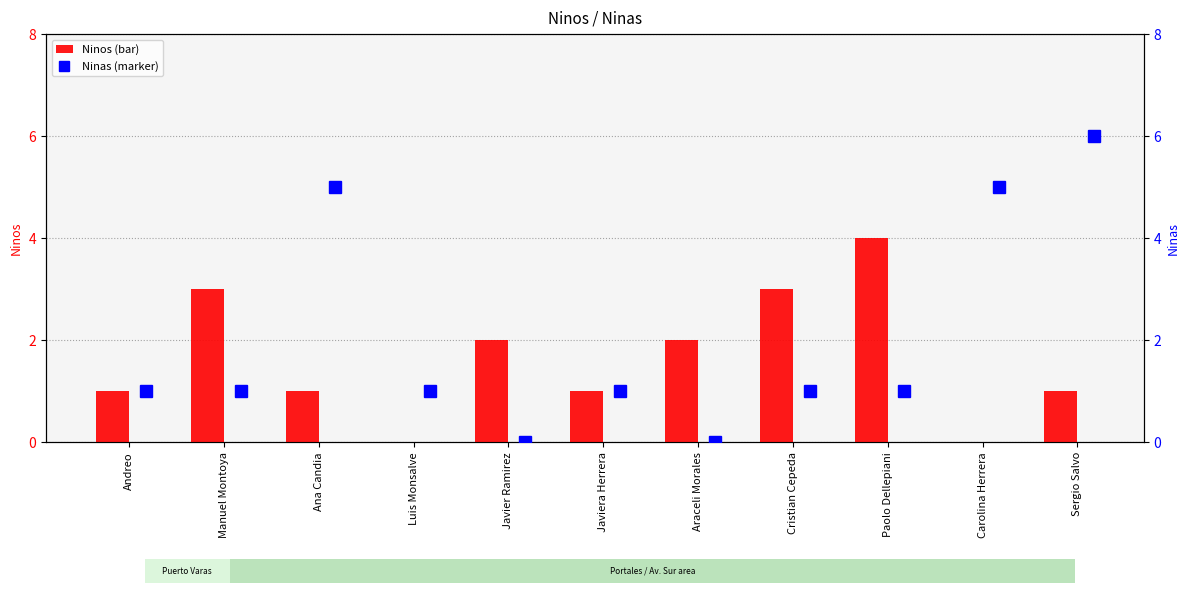

Rank the series by their maximum value, from highest to lowest.

Ninas, Ninos